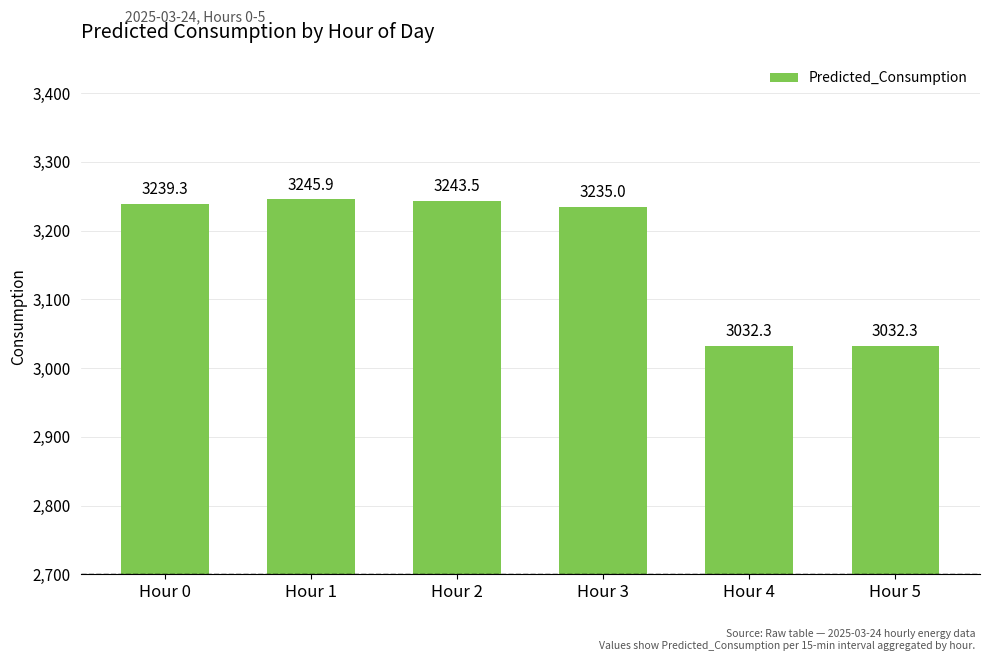

Reading right to left, list all the values displayed in this chart.

3032.3	3032.3	3235.0	3243.5	3245.9	3239.3